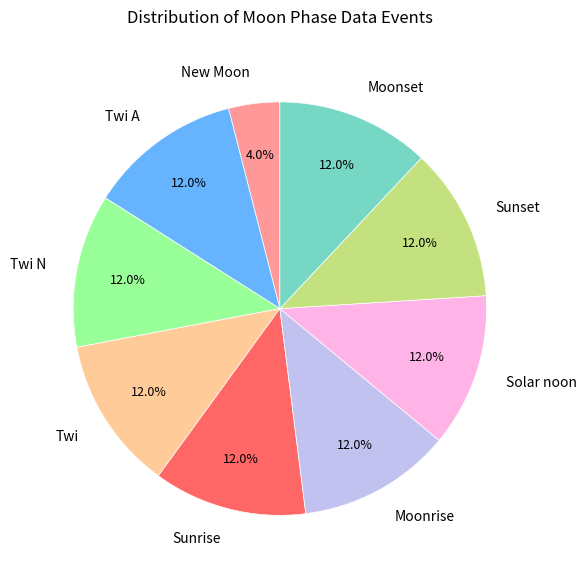

To the nearest percent, what is the difference between the largest and smallest slice percentages?

8%